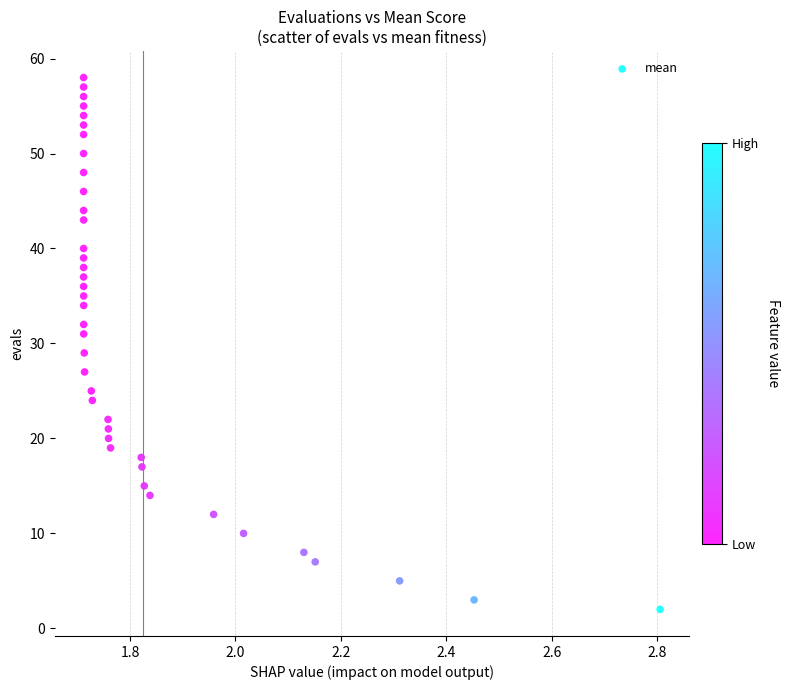

What is the range of Y values (max minus min)?

56